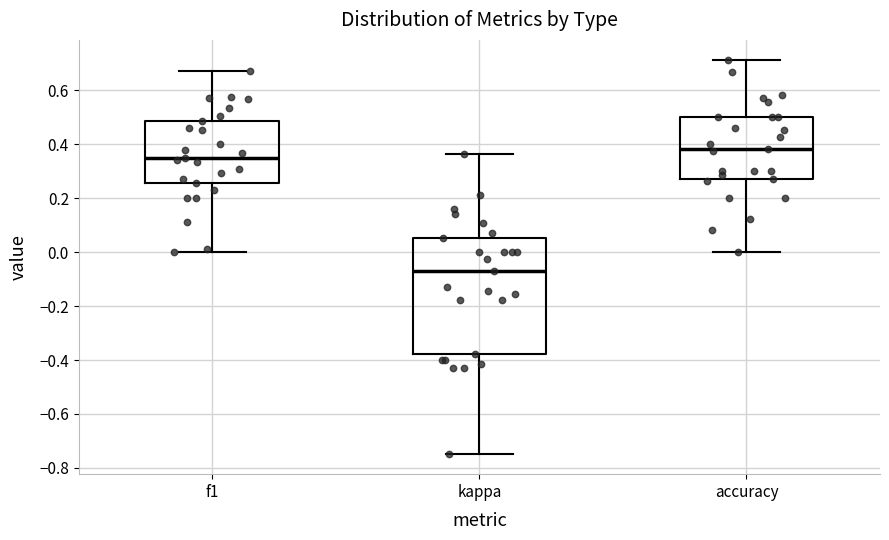

Reading left to right, read every box against the y-axis: the position of its median line, the range the box covers, and the ends of its whiskers. The values are not printed on the chart, so give them approximately, as read against the axis.

f1: median 0.34, box 0.26 to 0.48, whiskers 0.00 to 0.68
kappa: median -0.08, box -0.38 to 0.06, whiskers -0.74 to 0.36
accuracy: median 0.38, box 0.28 to 0.50, whiskers 0.00 to 0.72